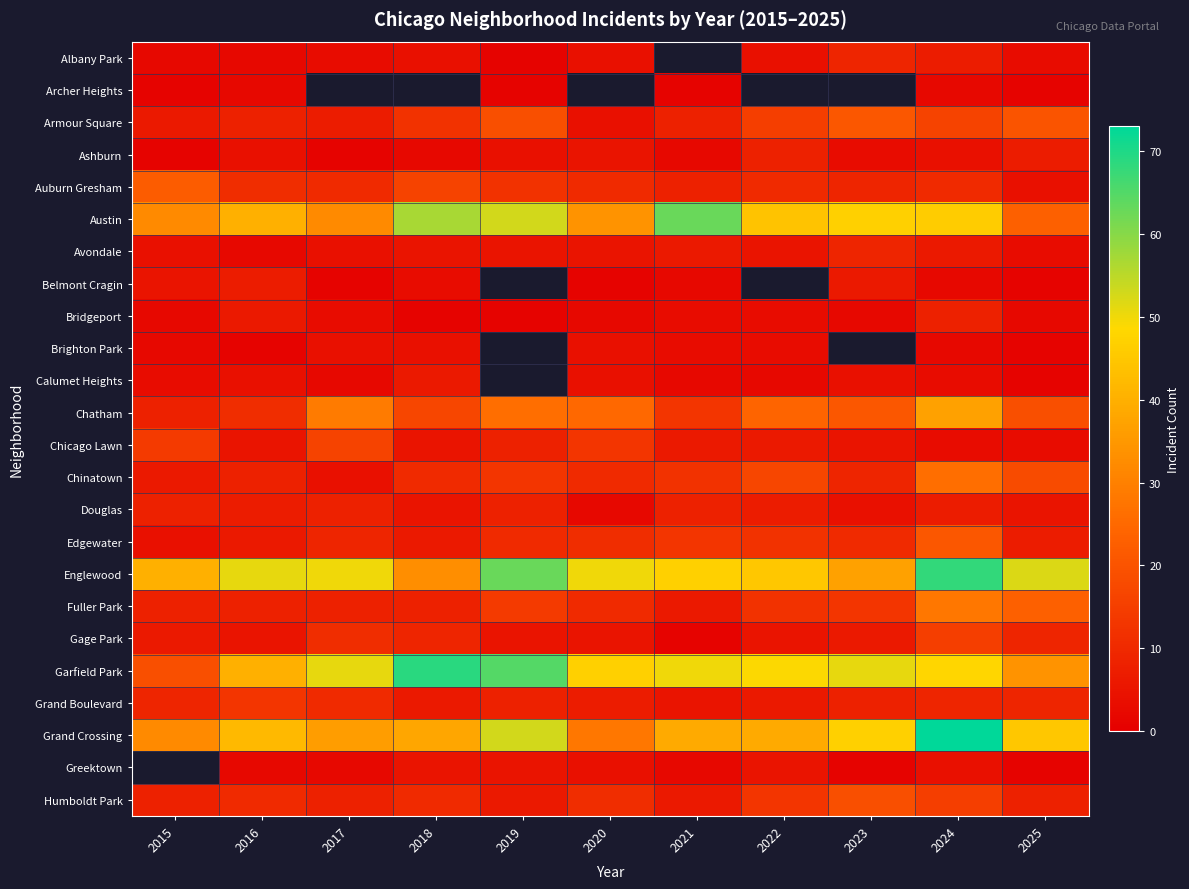

What is the difference between the maximum and minimum values in the Auburn Gresham series?

18.0